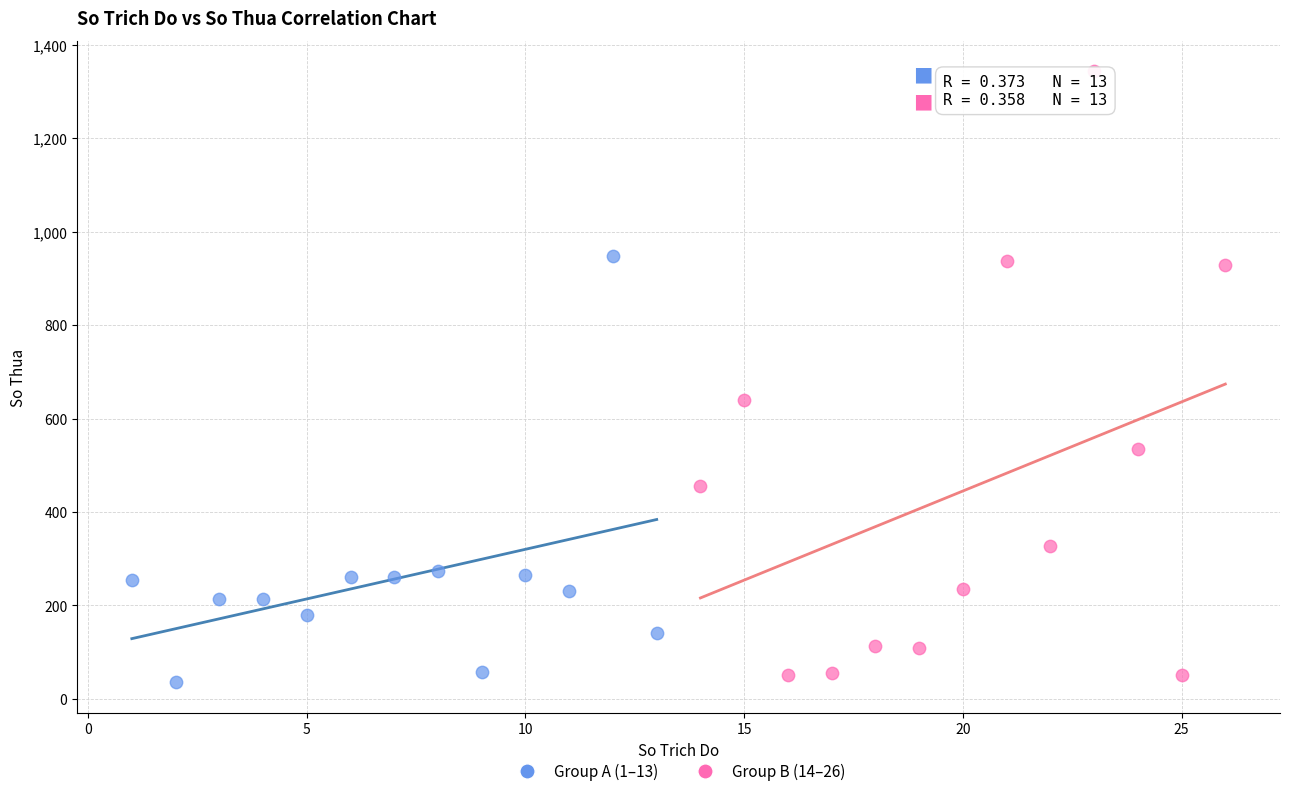

Which series has the widest spread of Y values?

Group B (14–26)